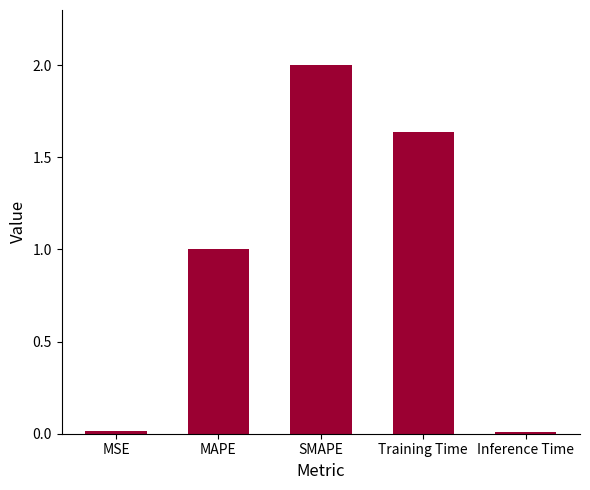

What is the change in value from Training Time to Inference Time?

-1.6